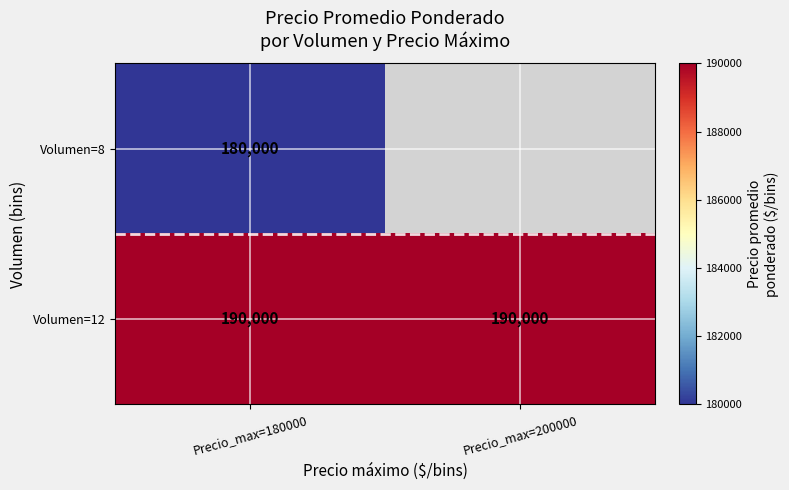

Read the Volumen=12 value at Precio_max=180000.

190000